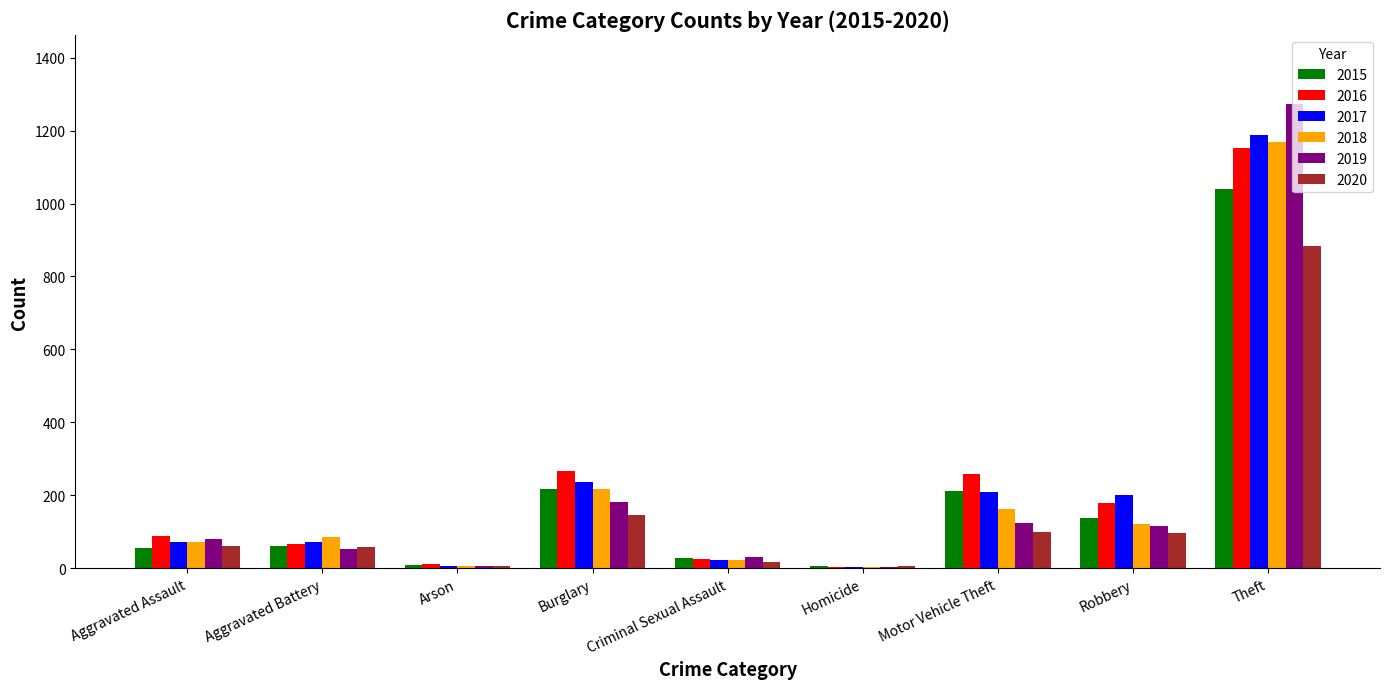

The value of 2017 at Aggravated Battery is 71. True or false?

True